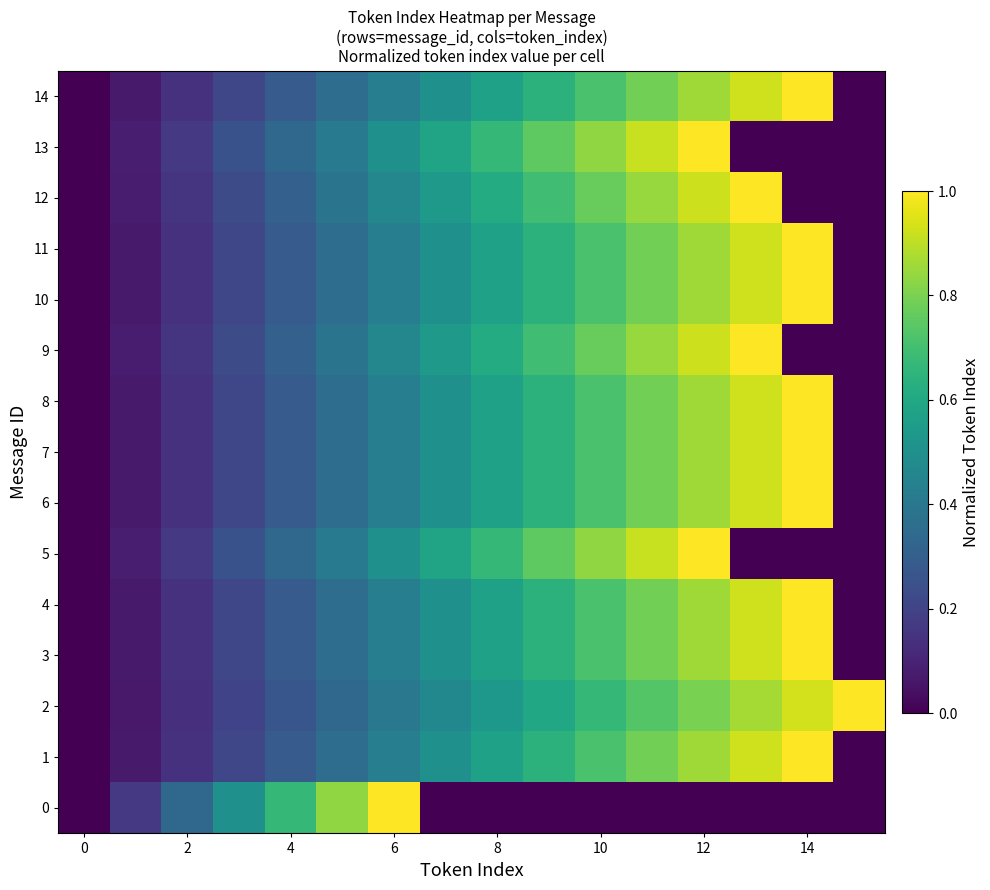

How many series are shown in this chart?

15